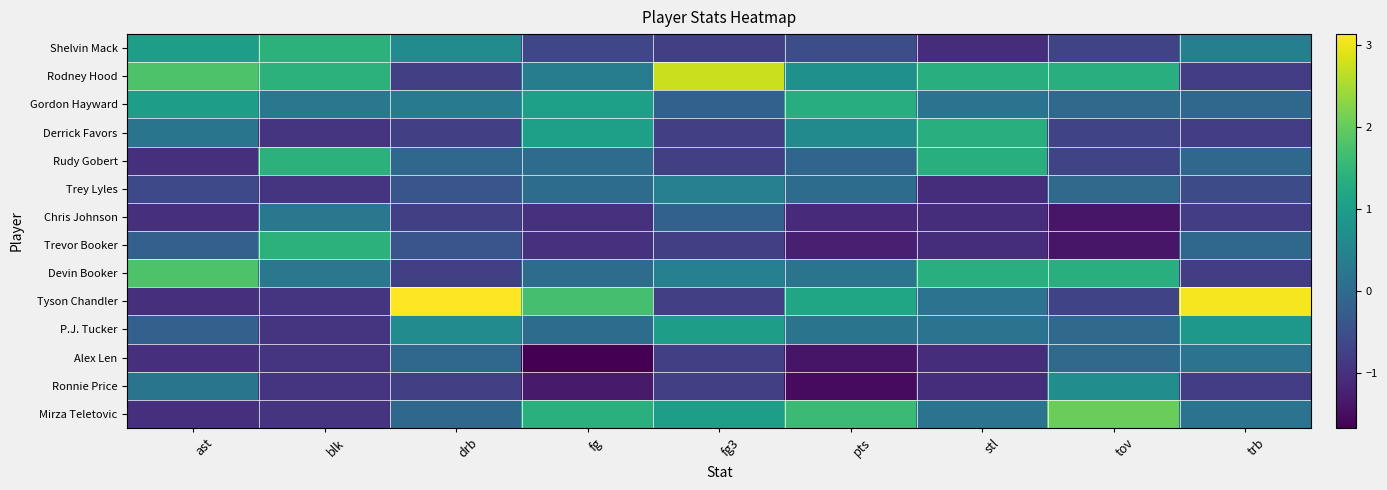

Which series has the widest spread of values?

Tyson Chandler